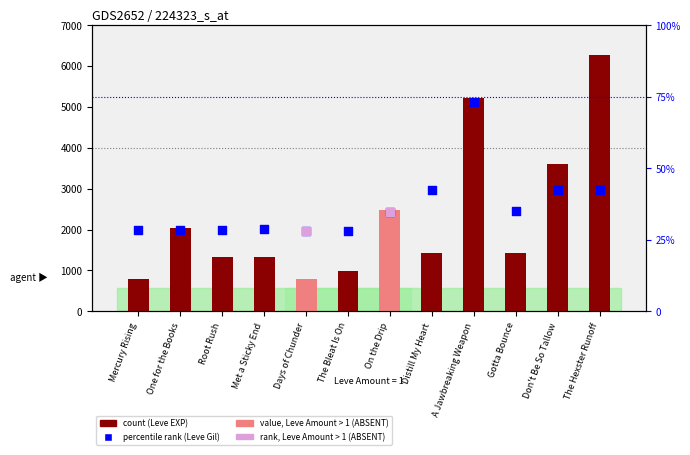

Which series reaches the maximum Y coordinate?

count